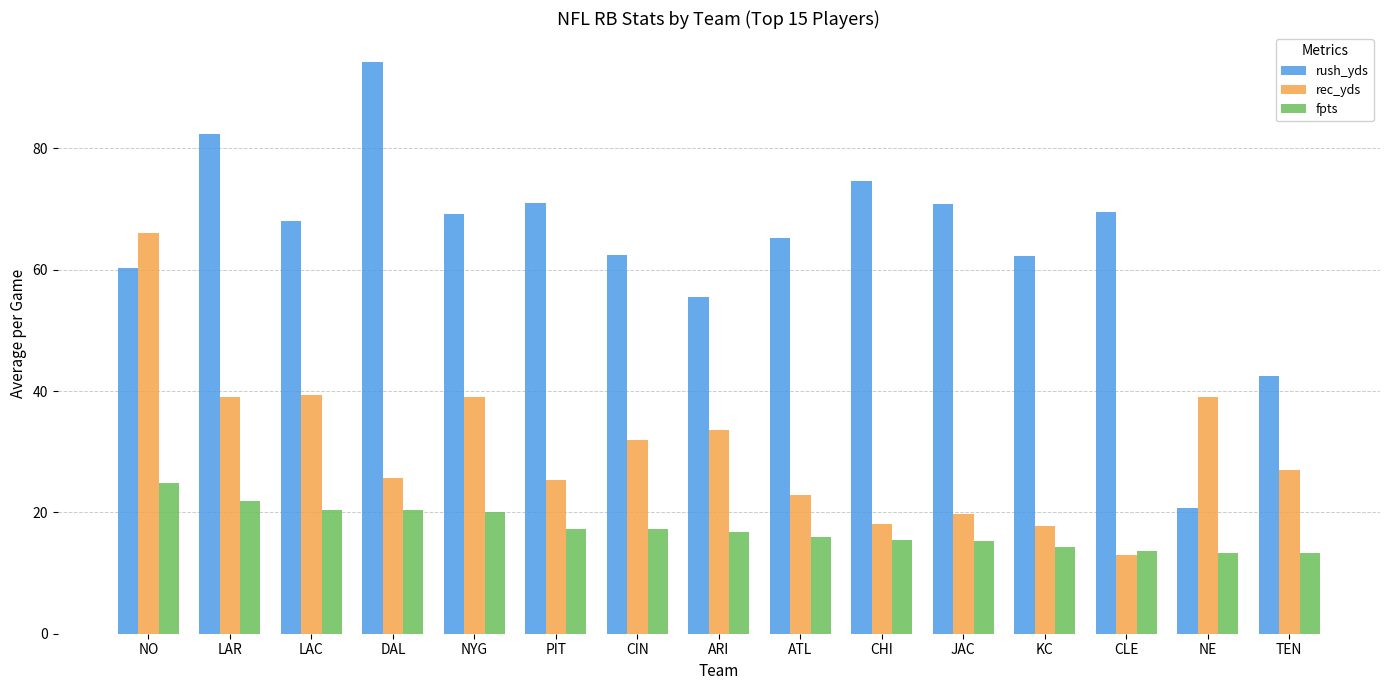

What are all the series names shown in the legend?

rush_yds, rec_yds, fpts